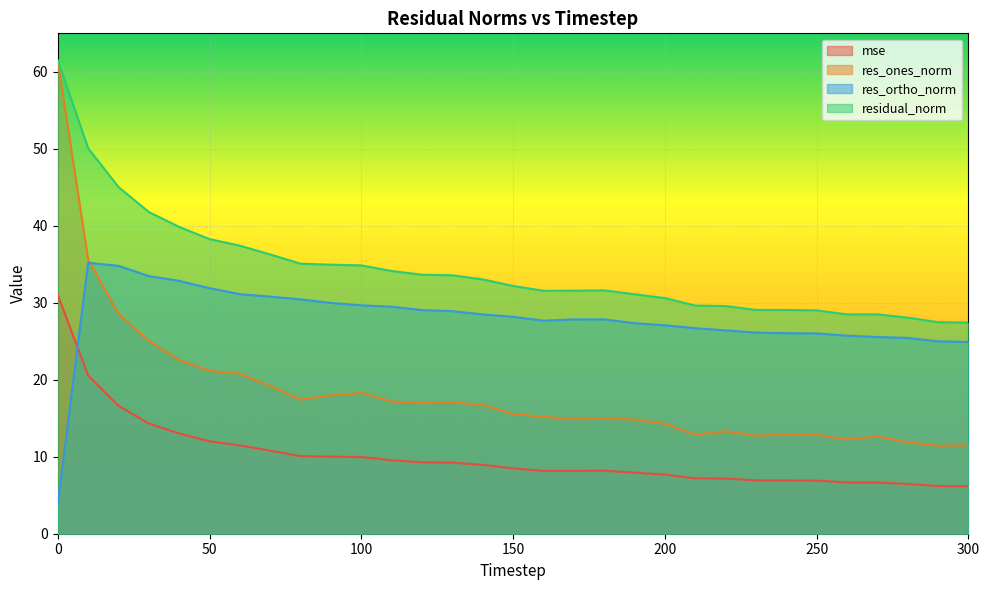

At how many categories does at least one series exceed 36?

8